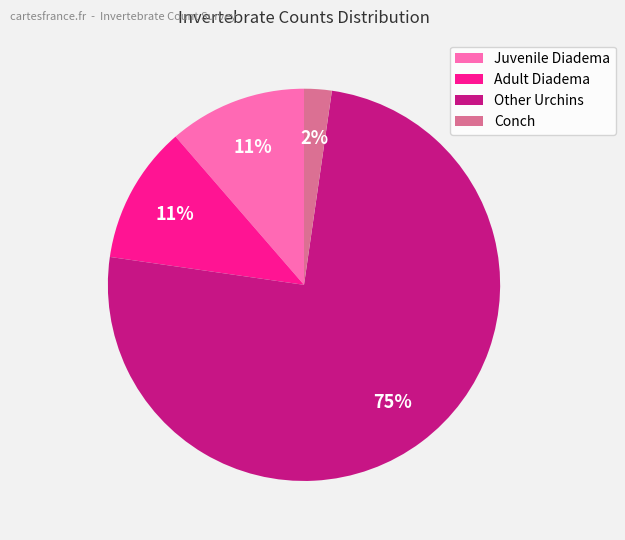

To the nearest percent, what is the average slice percentage?

25%